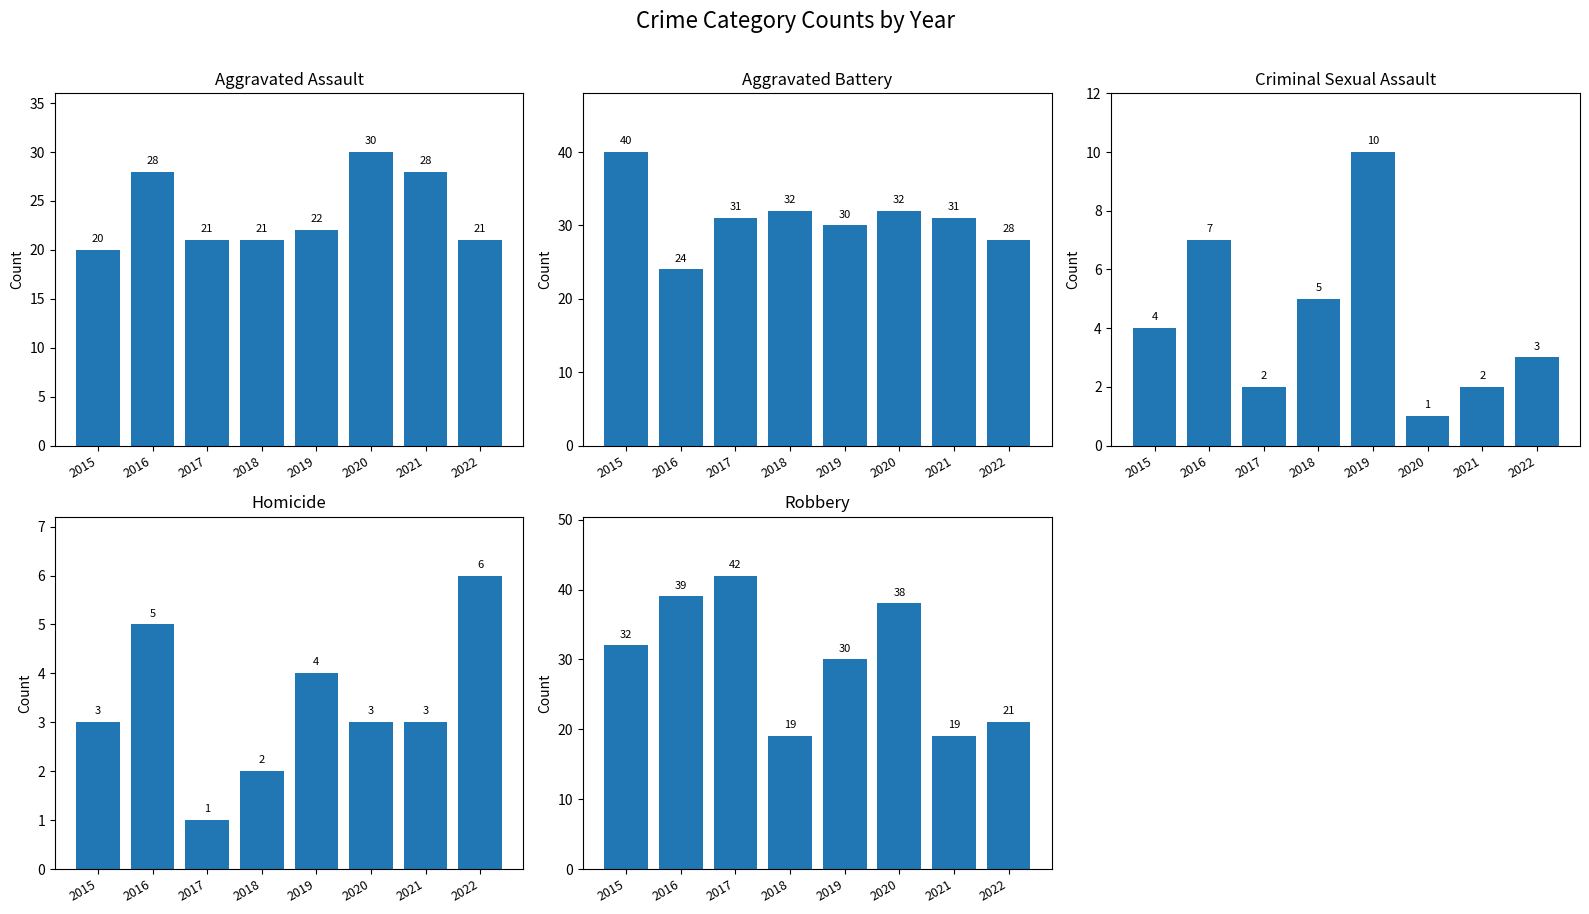

How many values in the Criminal Sexual Assault series are below 4?

4